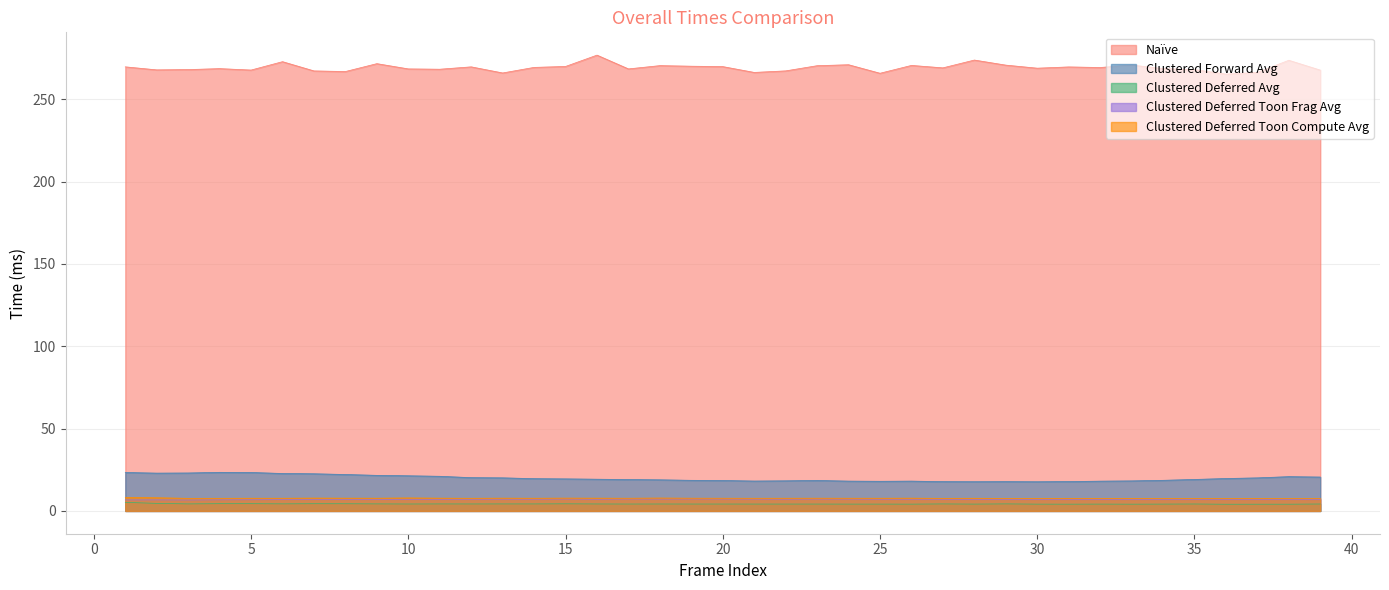

Reading left to right, extract all data points from this chart.

Naïve: 1=269.7	2=267.9	3=268.0	4=268.6	5=267.8	6=272.8	7=267.2	8=266.9	9=271.6	10=268.5	11=268.3	12=269.7	13=266.0	14=269.4	15=269.9	16=276.8	17=268.5	18=270.4	19=270.1	20=269.9	21=266.3	22=267.3	23=270.4	24=271.0	25=265.8	26=270.6	27=269.1	28=273.8	29=270.8	30=268.9	31=269.7	32=269.3	33=270.8	34=268.7	35=268.0	36=265.3	37=266.3	38=273.7	39=267.7
Clustered Forward Avg: 1=23.4	2=23.0	3=23.0	4=23.4	5=23.4	6=22.7	7=22.6	8=22.1	9=21.6	10=21.3	11=21.0	12=20.2	13=20.1	14=19.6	15=19.5	16=19.3	17=19.0	18=18.9	19=18.6	20=18.5	21=18.2	22=18.3	23=18.5	24=18.1	25=18.0	26=18.1	27=17.8	28=17.7	29=17.8	30=17.7	31=17.8	32=18.1	33=18.2	34=18.6	35=19.1	36=19.7	37=20.1	38=20.8	39=20.6
Clustered Deferred Avg: 1=5.2	2=4.6	3=4.3	4=4.4	5=4.4	6=4.3	7=4.4	8=4.4	9=4.3	10=4.2	11=4.3	12=4.2	13=4.3	14=4.3	15=4.3	16=4.2	17=4.2	18=4.2	19=4.2	20=4.2	21=4.2	22=4.2	23=4.2	24=4.2	25=4.2	26=4.1	27=4.3	28=4.2	29=4.3	30=4.1	31=4.1	32=4.2	33=4.1	34=4.2	35=4.2	36=4.1	37=4.1	38=4.1	39=4.2
Clustered Deferred Toon Frag Avg: 1=6.7	2=6.7	3=6.6	4=6.8	5=6.8	6=6.9	7=6.9	8=6.9	9=7.0	10=7.1	11=7.1	12=7.1	13=7.1	14=7.1	15=7.2	16=7.1	17=7.2	18=7.2	19=7.2	20=7.2	21=7.2	22=7.1	23=7.2	24=7.2	25=7.1	26=7.1	27=7.1	28=7.0	29=7.0	30=6.9	31=6.9	32=7.0	33=6.9	34=6.9	35=6.9	36=6.9	37=6.9	38=6.9	39=6.8
Clustered Deferred Toon Compute Avg: 1=8.2	2=8.0	3=7.6	4=7.7	5=7.7	6=7.7	7=7.8	8=7.8	9=7.7	10=7.9	11=7.8	12=7.7	13=7.8	14=7.7	15=7.8	16=7.8	17=7.7	18=7.8	19=7.7	20=7.7	21=7.7	22=7.7	23=7.7	24=7.7	25=7.7	26=7.8	27=7.6	28=7.7	29=7.6	30=7.6	31=7.6	32=7.6	33=7.6	34=7.5	35=7.6	36=7.5	37=7.6	38=7.5	39=7.5